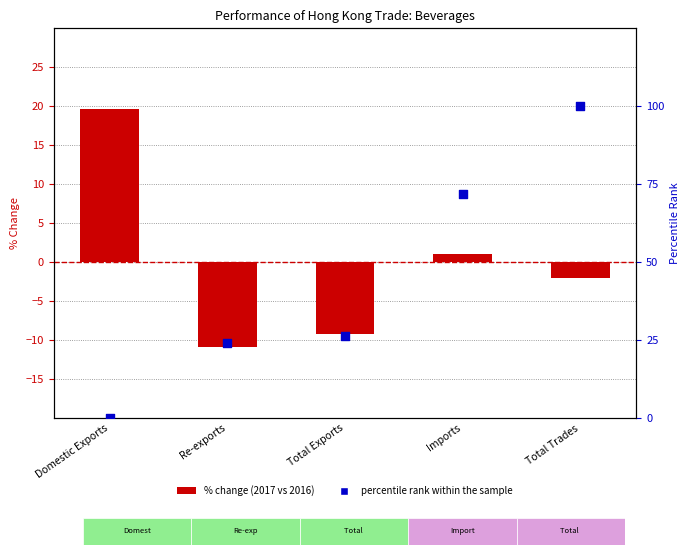

Which series has the widest spread of Y values?

percentile rank within the sample